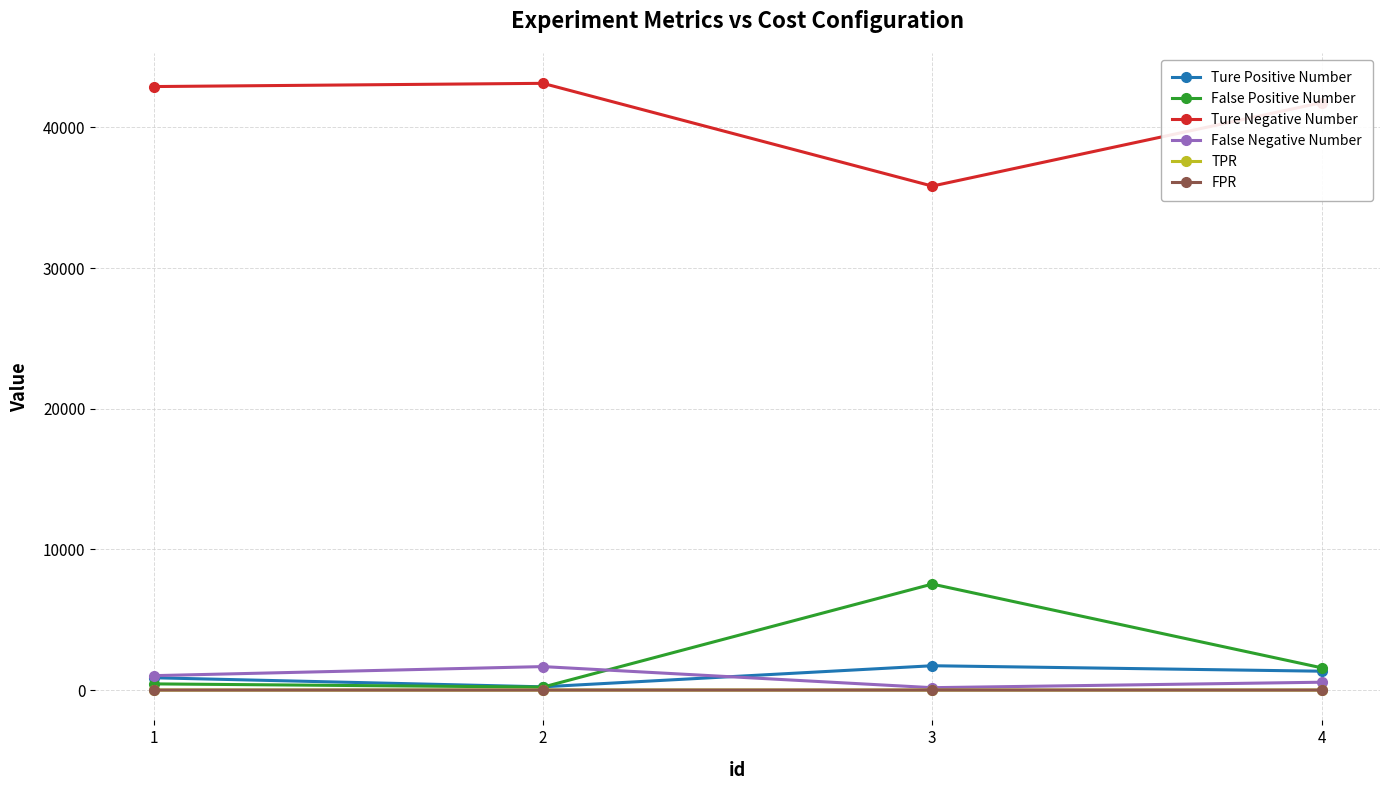

What is the total value across all series at 4?

45236.0